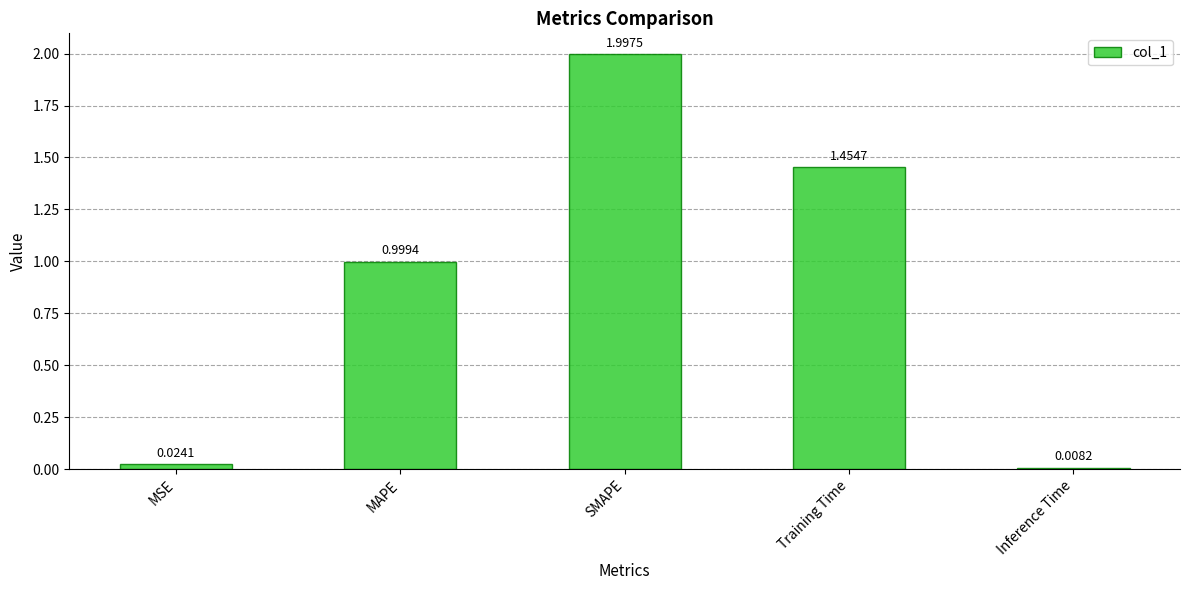

True or false: the data shows 0.4 at MAPE.

False